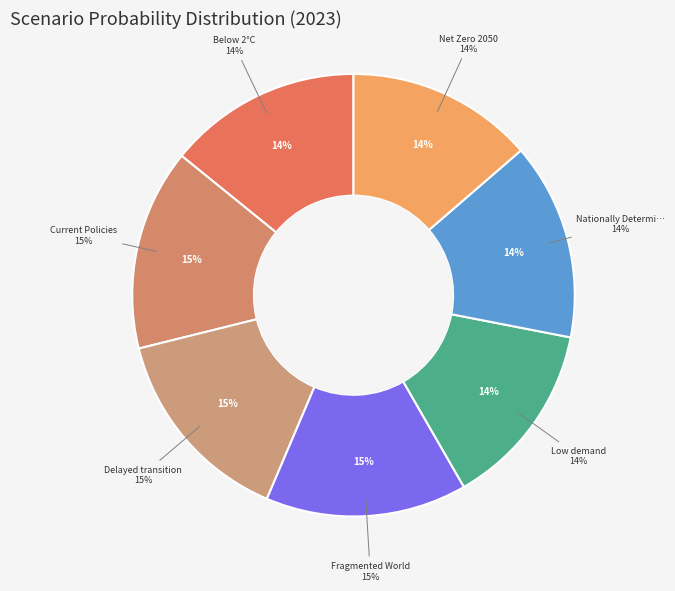

Does any single category account for the majority?

No